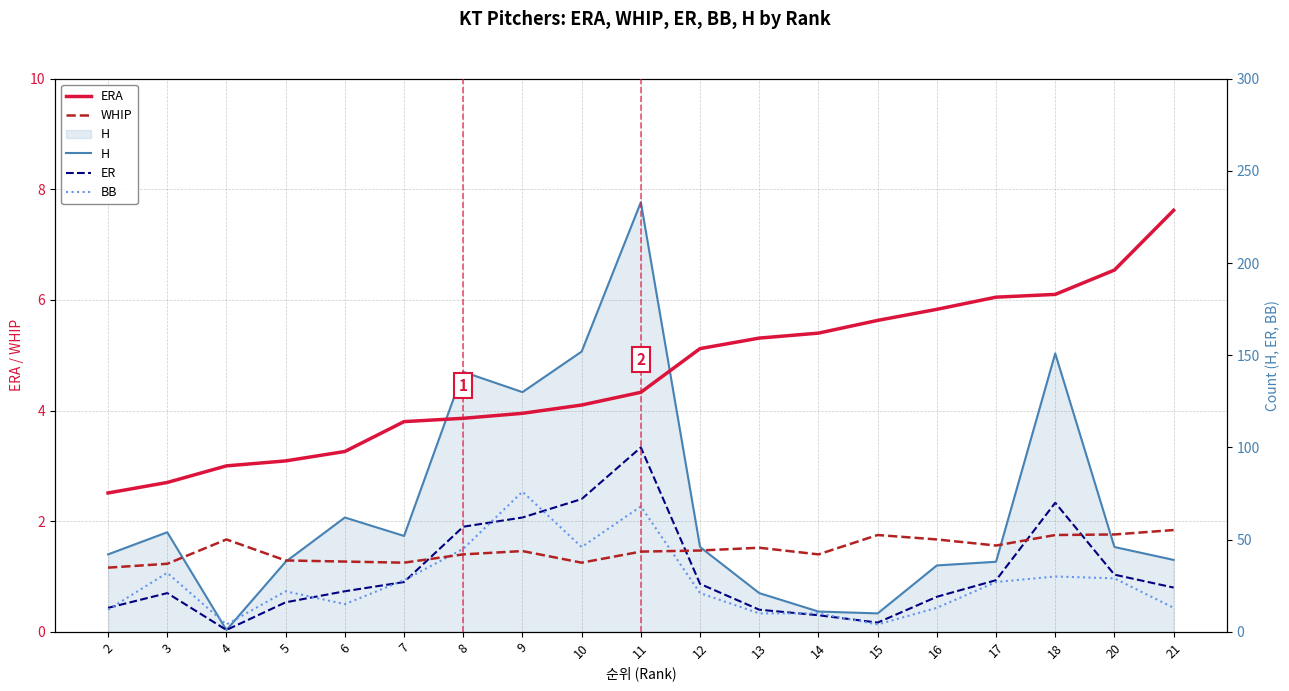

What is the greatest value displayed?

233.0